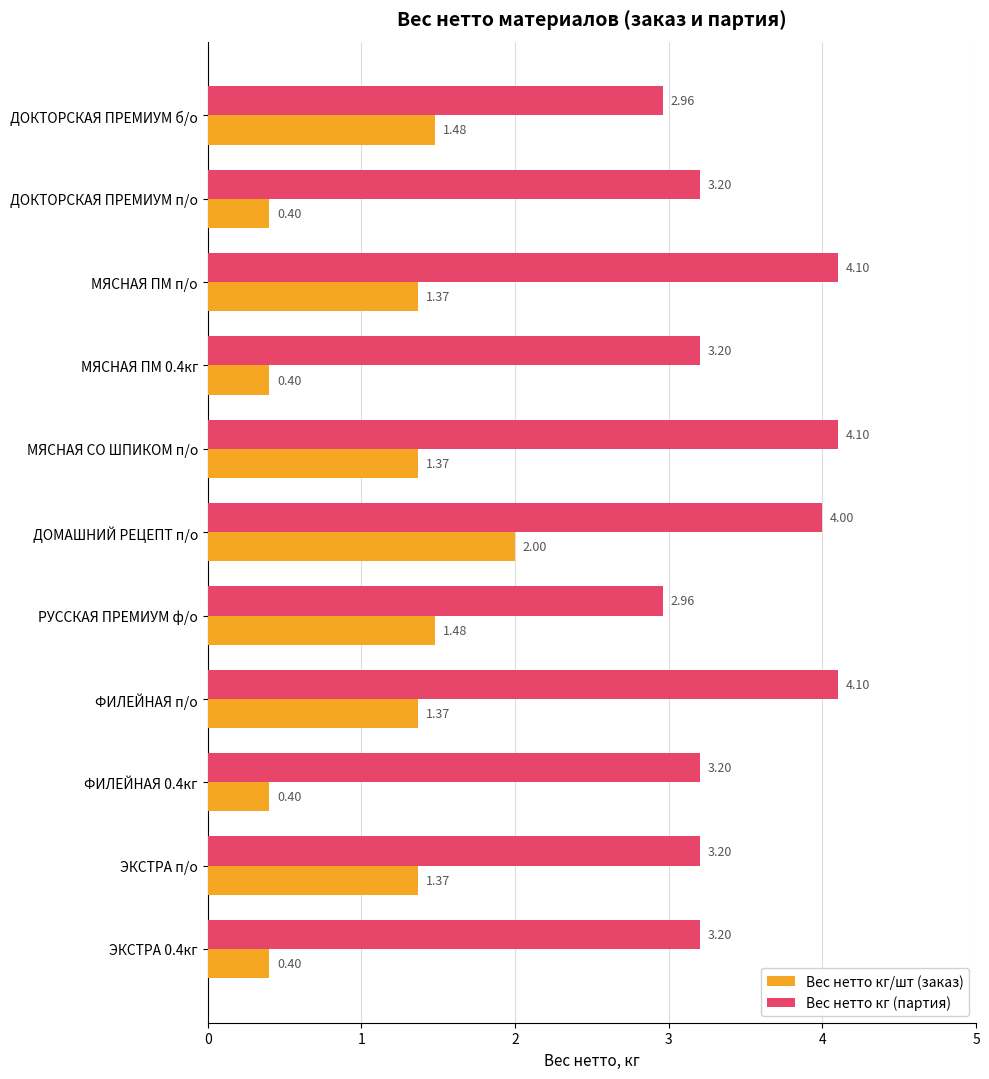

What are all the series names shown in the legend?

Вес нетто кг/шт (заказ), Вес нетто кг (партия)